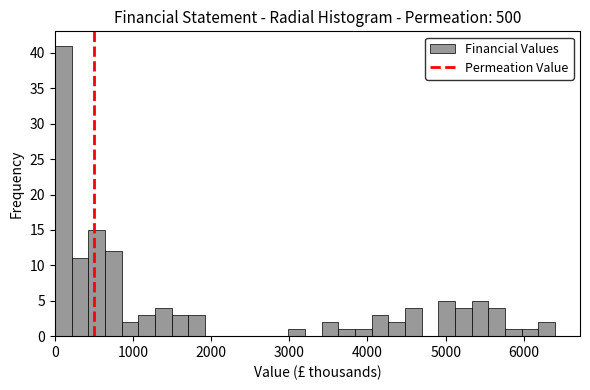

Read against the x-axis, roughly where is the centre of the tallest bar?

100